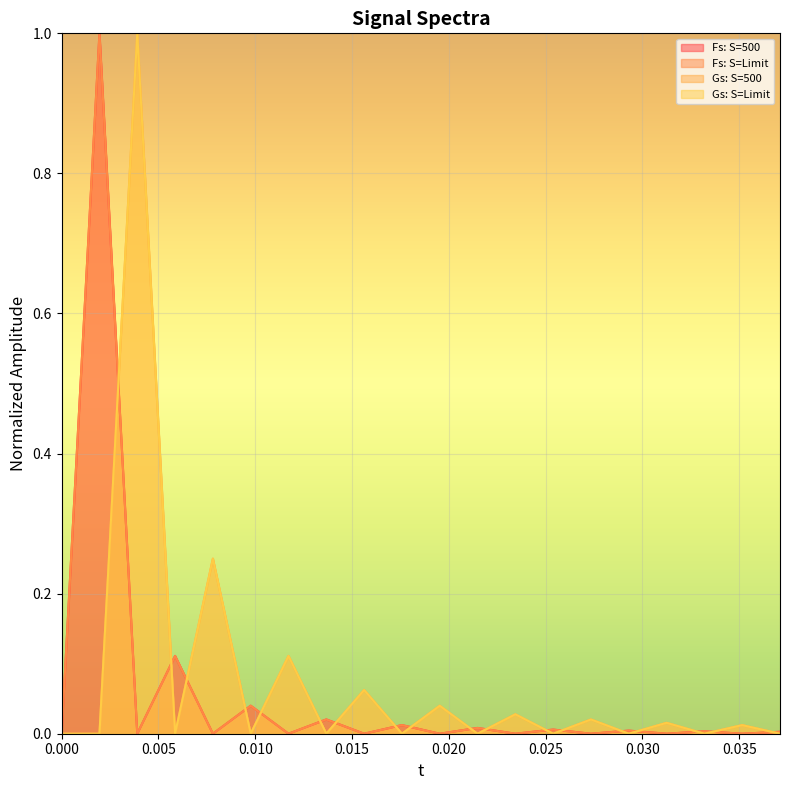

What is the greatest value displayed?

1.0